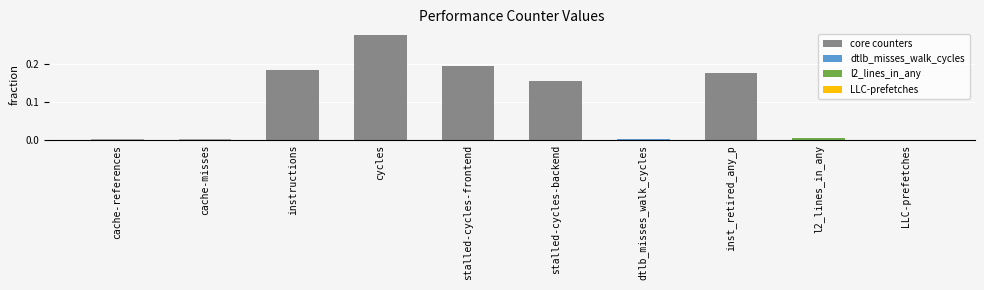

The value at dtlb_misses_walk_cycles is 0.0. True or false?

True